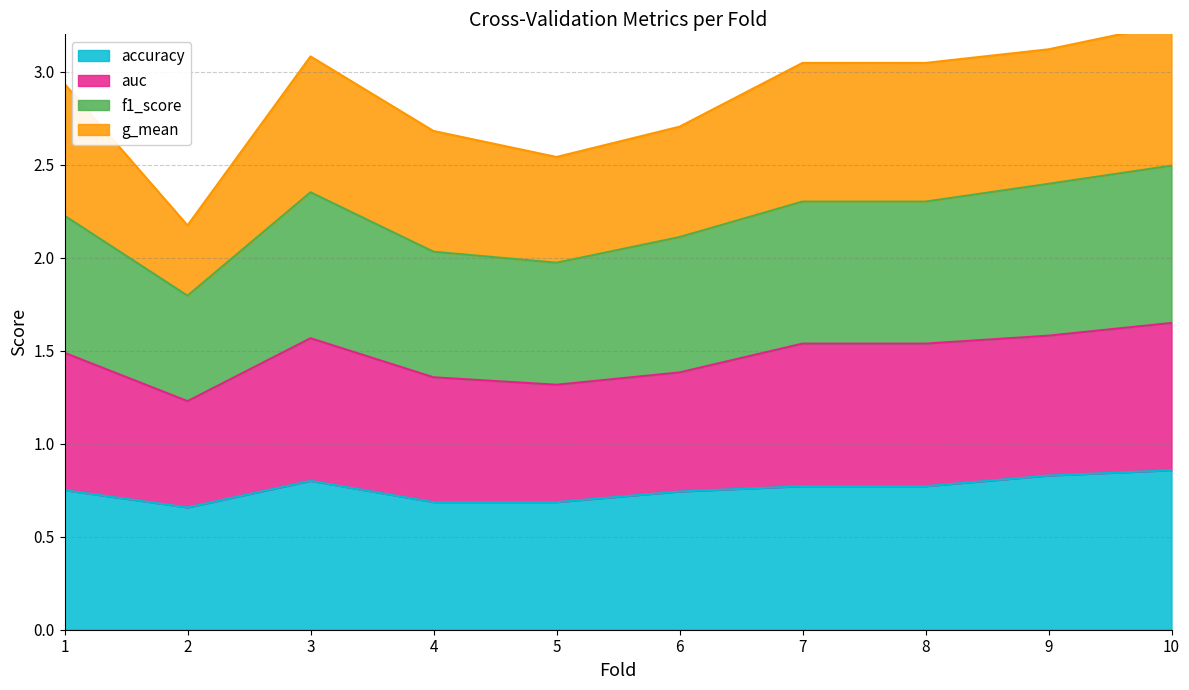

What is the minimum value shown in the chart?

0.7